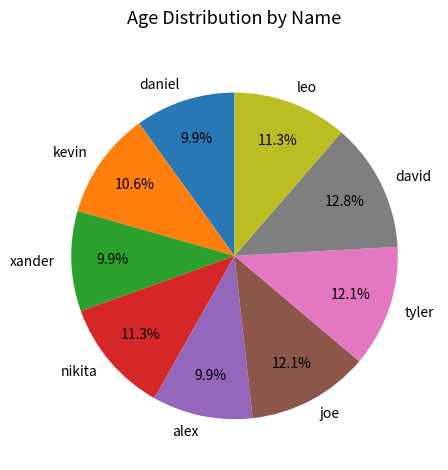

Does any single category account for the majority?

No